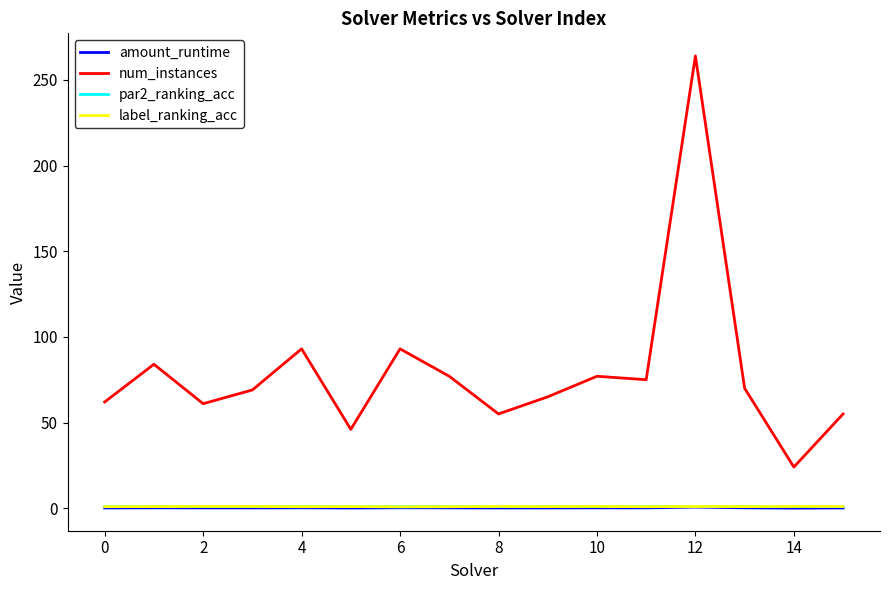

Which series has the widest spread of values?

num_instances